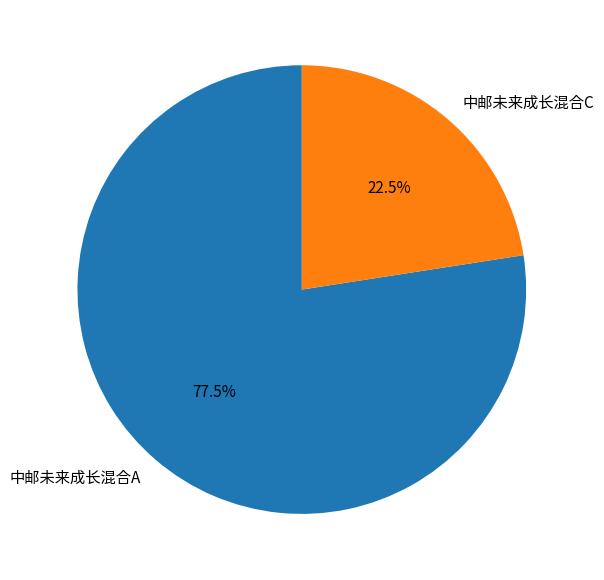

To the nearest percent, what is the average slice percentage?

50%